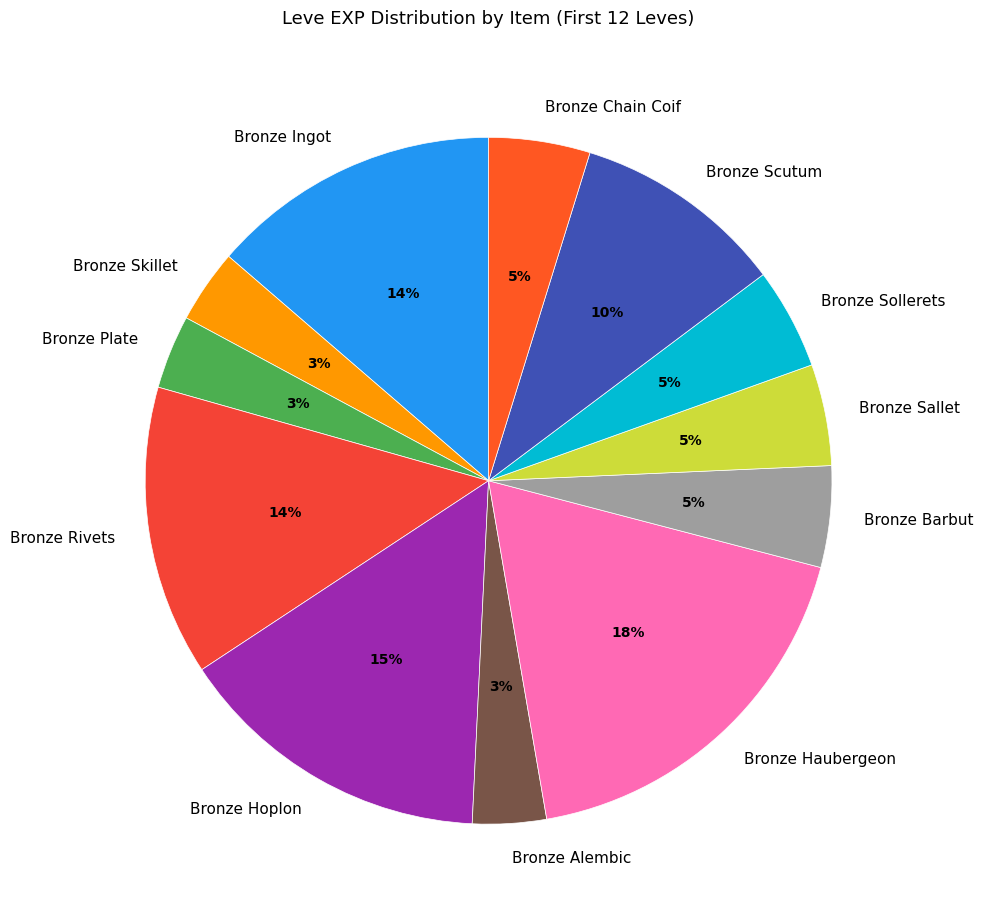

What is the ratio of the value at Bronze Sollerets to the value at Bronze Chain Coif?

1.0